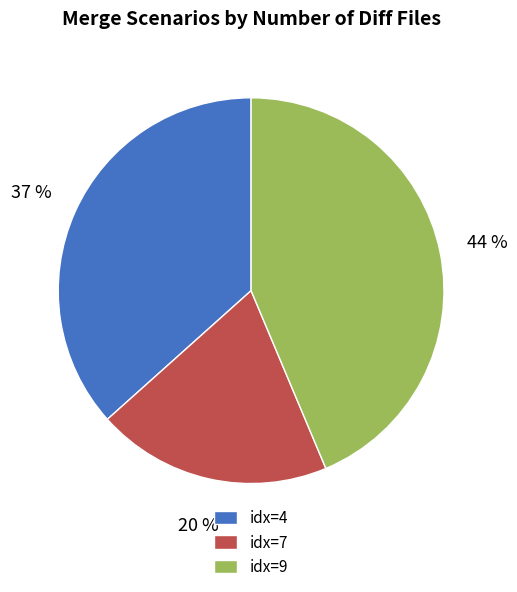

Is there any slice that represents more than half of the pie?

No